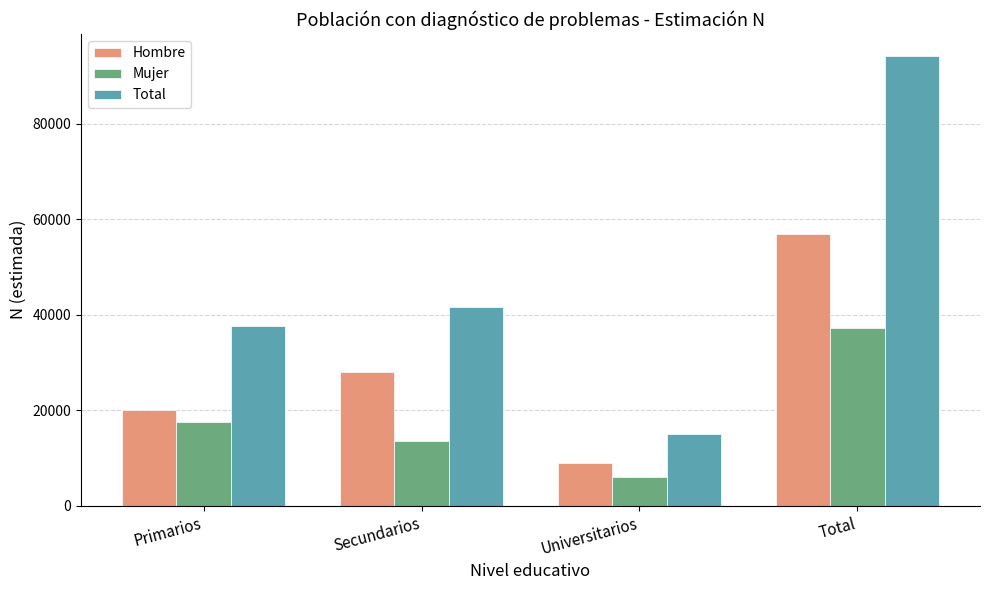

How many bars are there in each group?

3